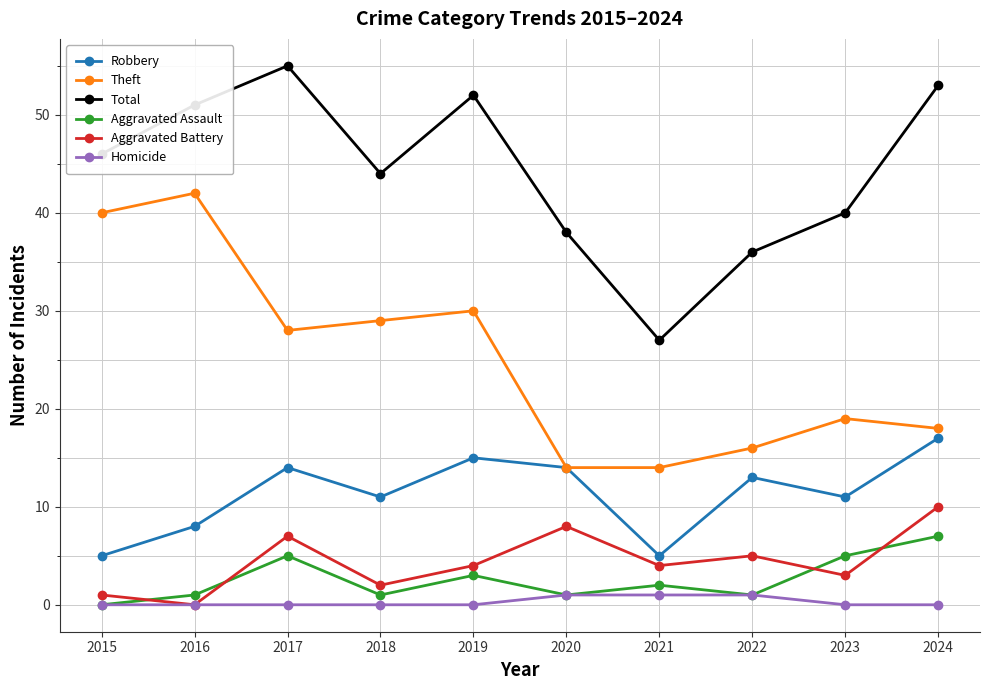

Reading left to right, transcribe all the data shown in this chart.

Robbery: 2015=5	2016=8	2017=14	2018=11	2019=15	2020=14	2021=5	2022=13	2023=11	2024=17
Theft: 2015=40	2016=42	2017=28	2018=29	2019=30	2020=14	2021=14	2022=16	2023=19	2024=18
Total: 2015=46	2016=51	2017=55	2018=44	2019=52	2020=38	2021=27	2022=36	2023=40	2024=53
Aggravated Assault: 2015=0	2016=1	2017=5	2018=1	2019=3	2020=1	2021=2	2022=1	2023=5	2024=7
Aggravated Battery: 2015=1	2016=0	2017=7	2018=2	2019=4	2020=8	2021=4	2022=5	2023=3	2024=10
Homicide: 2015=0	2016=0	2017=0	2018=0	2019=0	2020=1	2021=1	2022=1	2023=0	2024=0